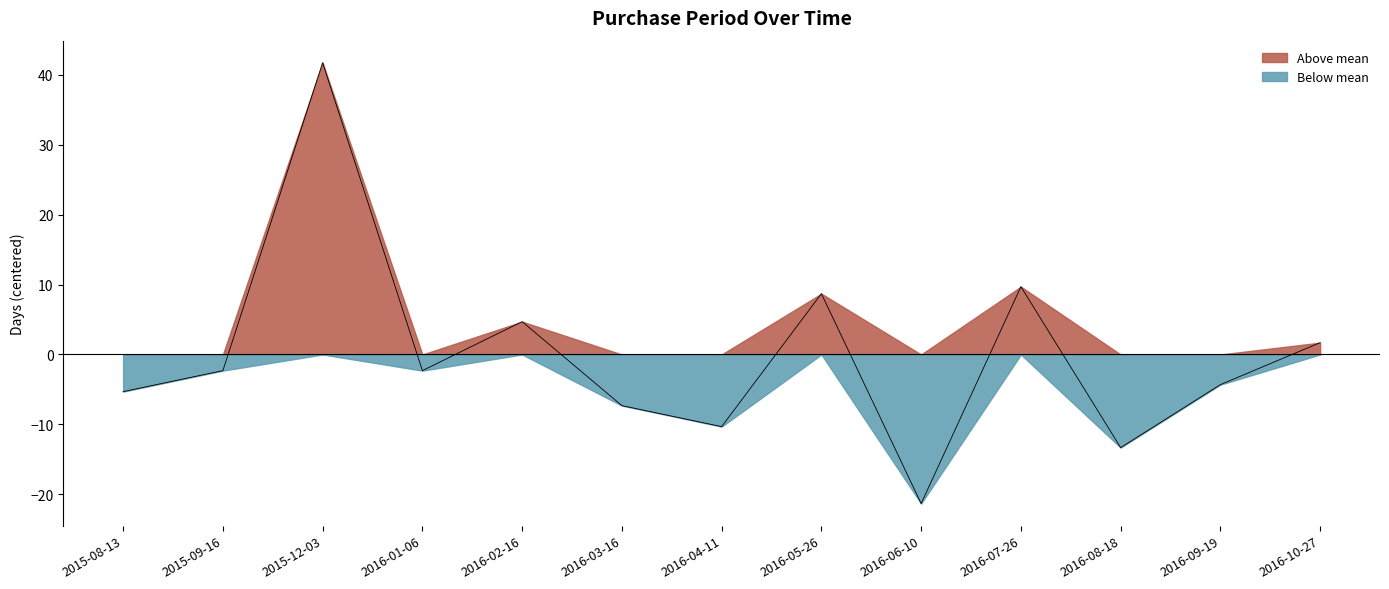

Between 2016-10-27 and 2016-05-26, which is larger?

2016-05-26